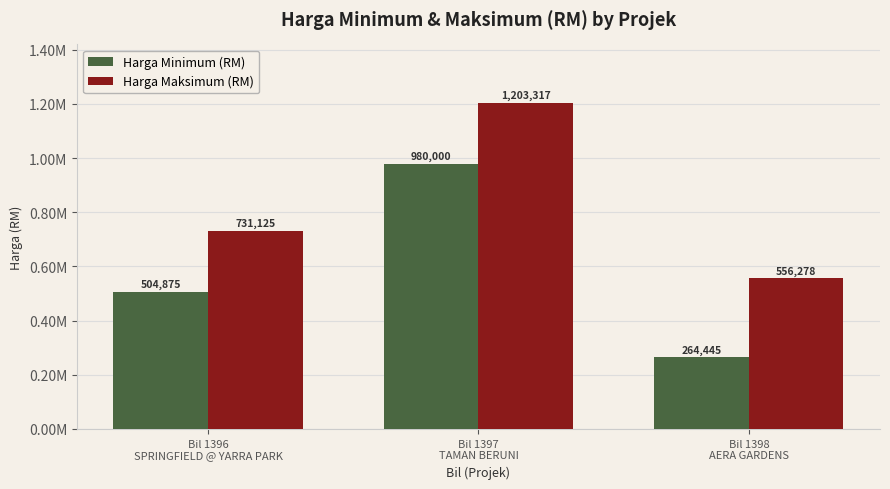

What are all the series names shown in the legend?

Harga Minimum (RM), Harga Maksimum (RM)